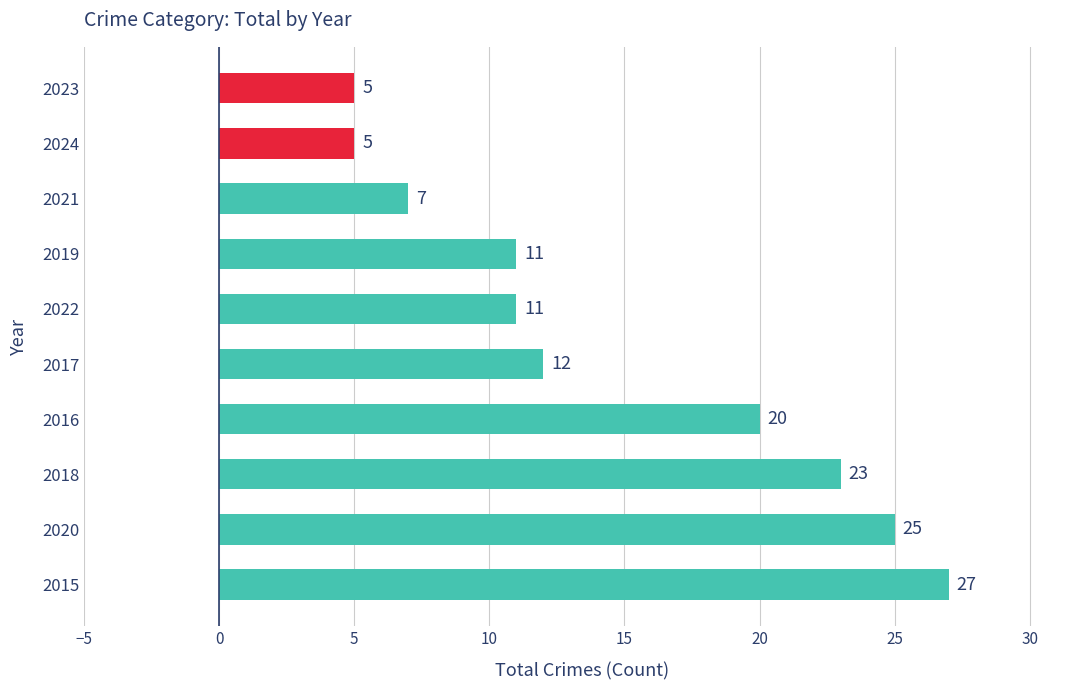

At which category does the chart reach its peak across all series?

2015